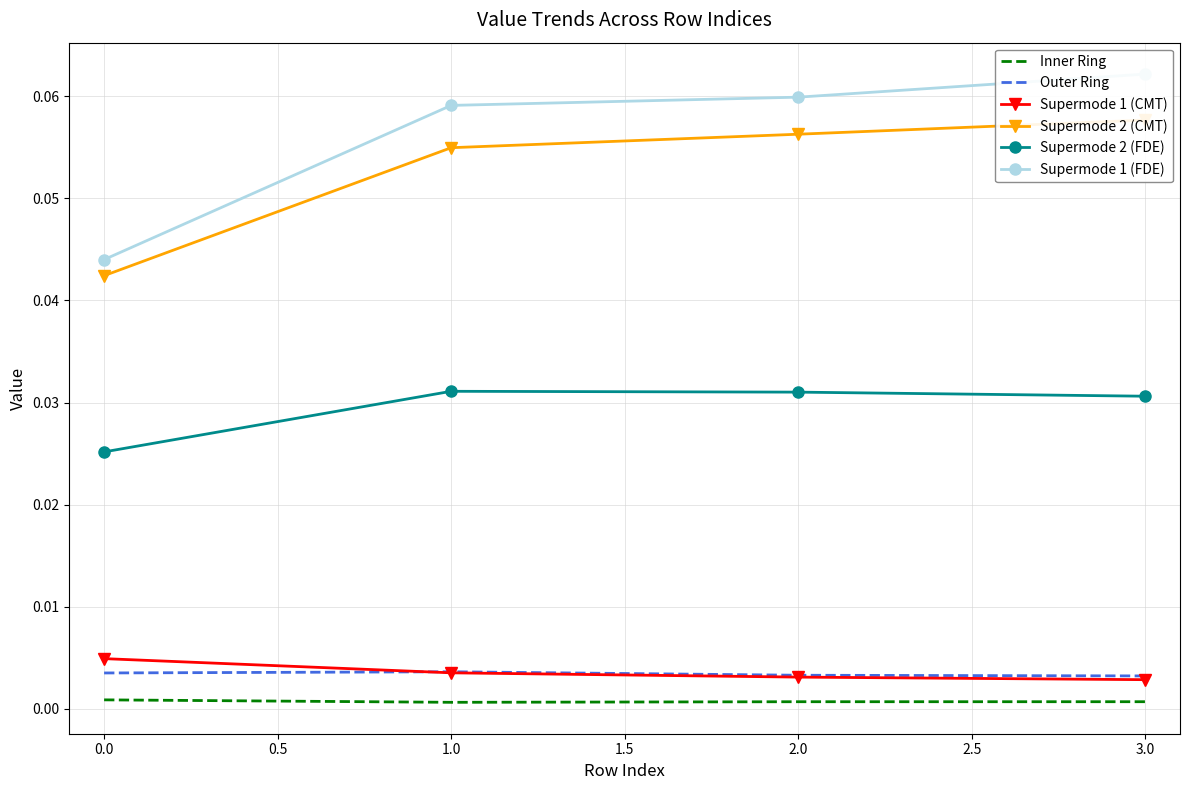

Is the value of Supermode 1 (CMT) at 1.0 greater than the value of Inner Ring at 2.0?

Yes